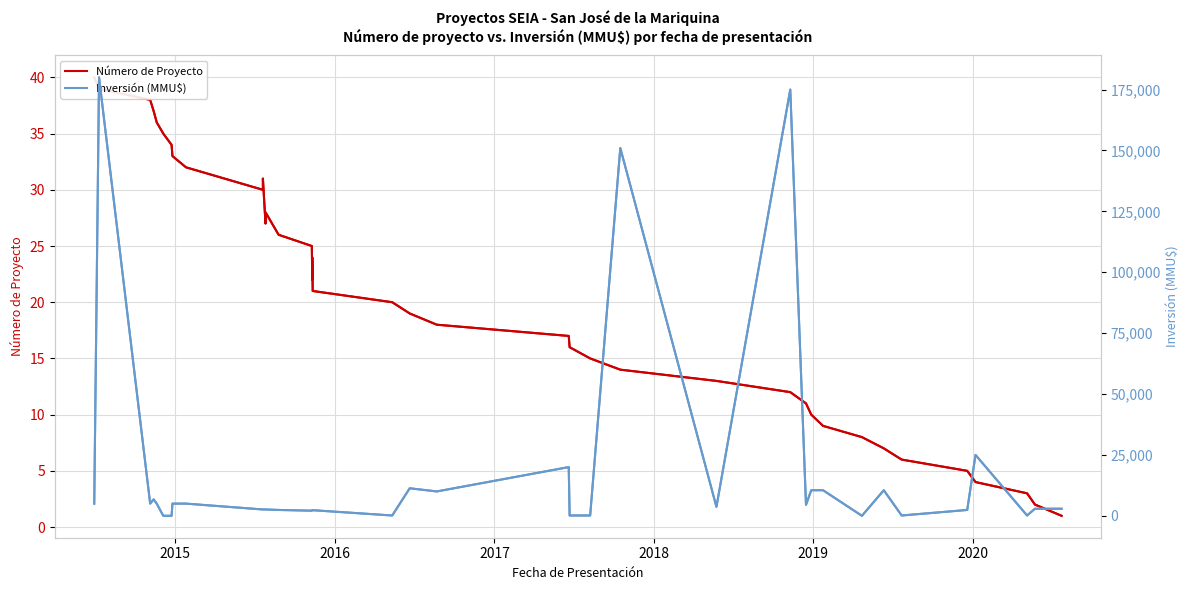

After their last crossing, which series has the higher values: Número de Proyecto or Inversión (MMU$)?

Inversión (MMU$)